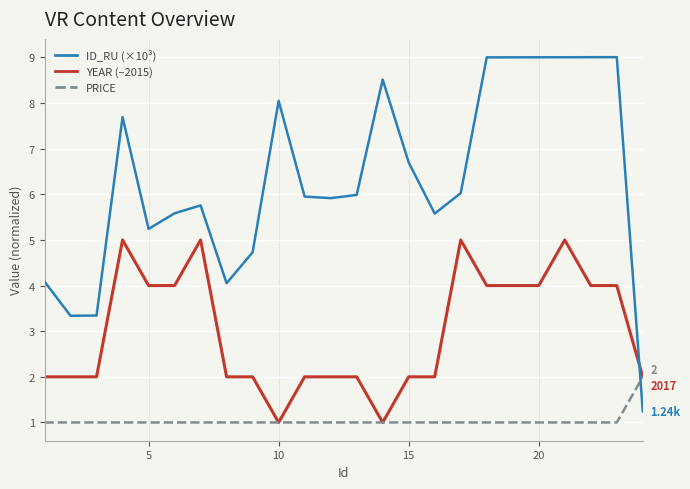

Rank the series by their average value, from lowest to highest.

PRICE, YEAR (–2015), ID_RU (×10³)